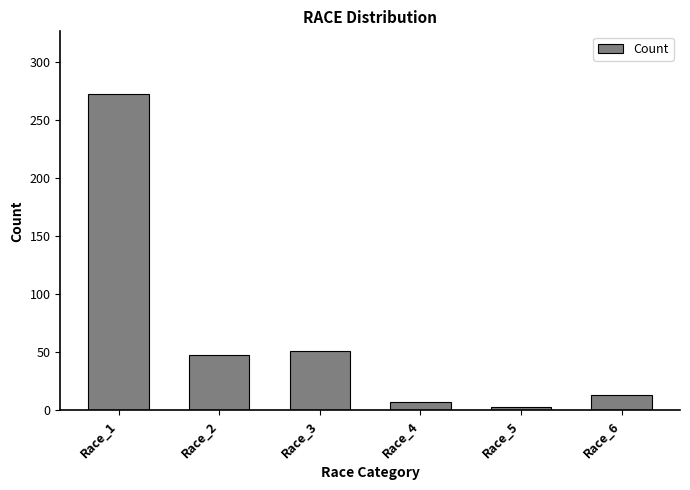

Count the number of categories in the chart.

6